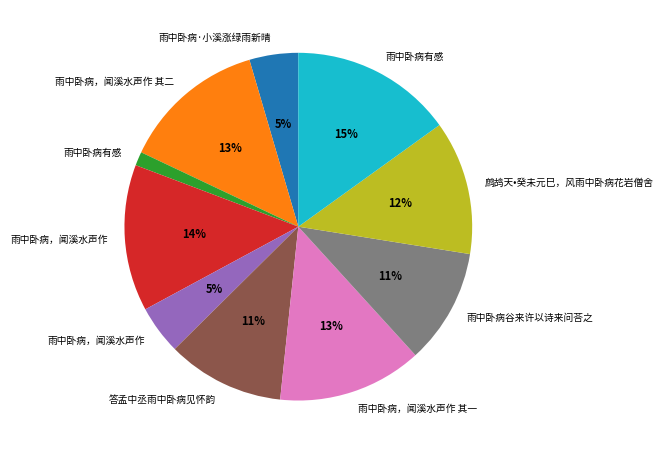

Is there any slice that represents more than half of the pie?

No